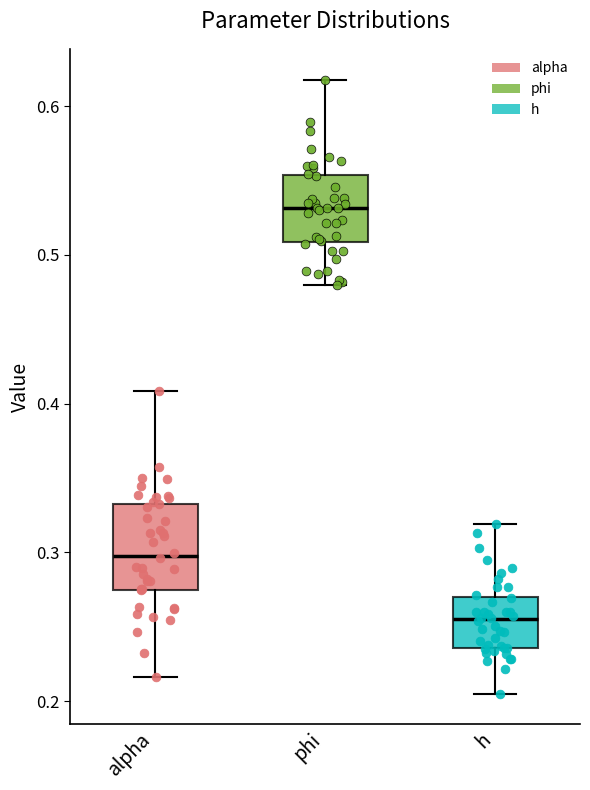

Comparing the boxes themselves (not the whiskers), which one is the tallest?

alpha